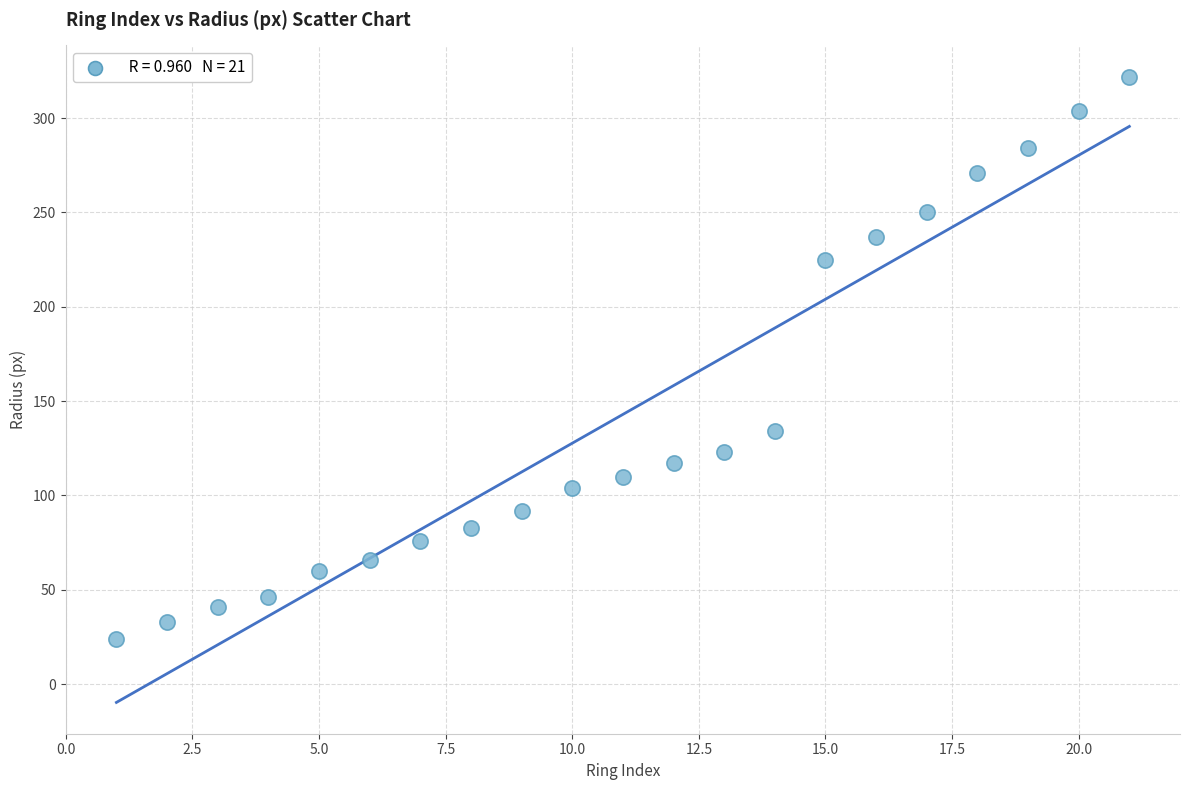

What Y value in the scatter plot is closest to 173?

134